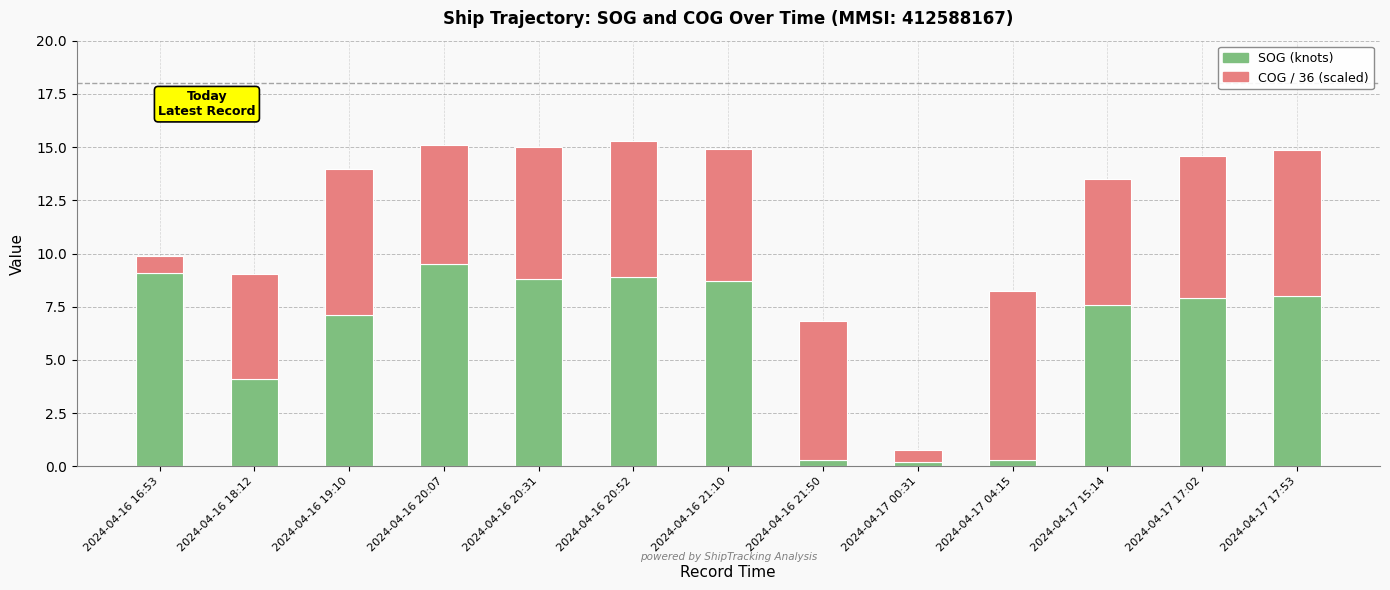

Reading right to left, what are the values for SOG (knots)?

2024-04-17 17:53=8.0	2024-04-17 17:02=7.9	2024-04-17 15:14=7.6	2024-04-17 04:15=0.3	2024-04-17 00:31=0.2	2024-04-16 21:50=0.3	2024-04-16 21:10=8.7	2024-04-16 20:52=8.9	2024-04-16 20:31=8.8	2024-04-16 20:07=9.5	2024-04-16 19:10=7.1	2024-04-16 18:12=4.1	2024-04-16 16:53=9.1